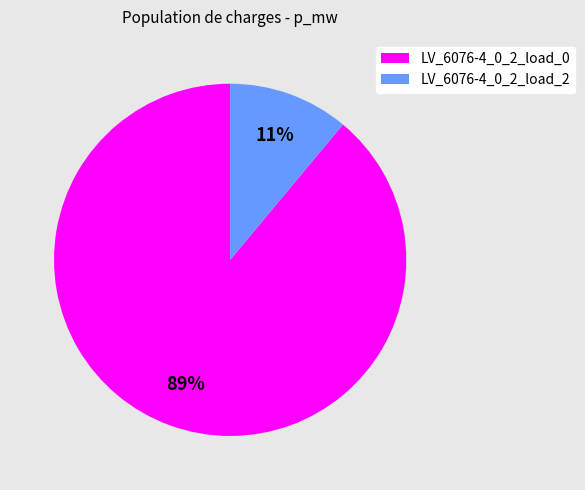

To the nearest percent, what portion does LV_6076-4_0_2_load_2 represent?

11%